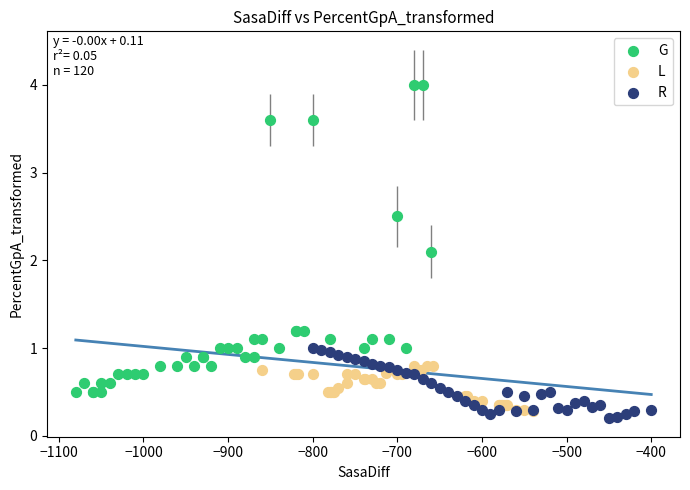

Which series reaches the minimum Y coordinate?

R